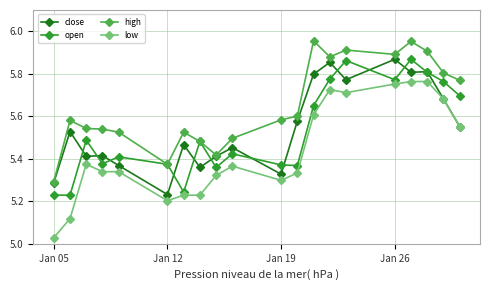

Which series has the largest range (max minus min)?

low